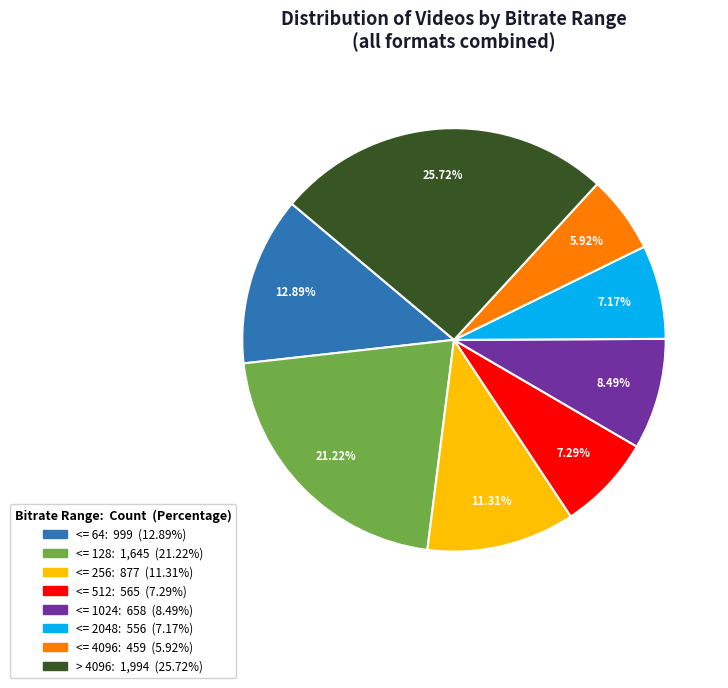

Count the number of slices in the pie.

8